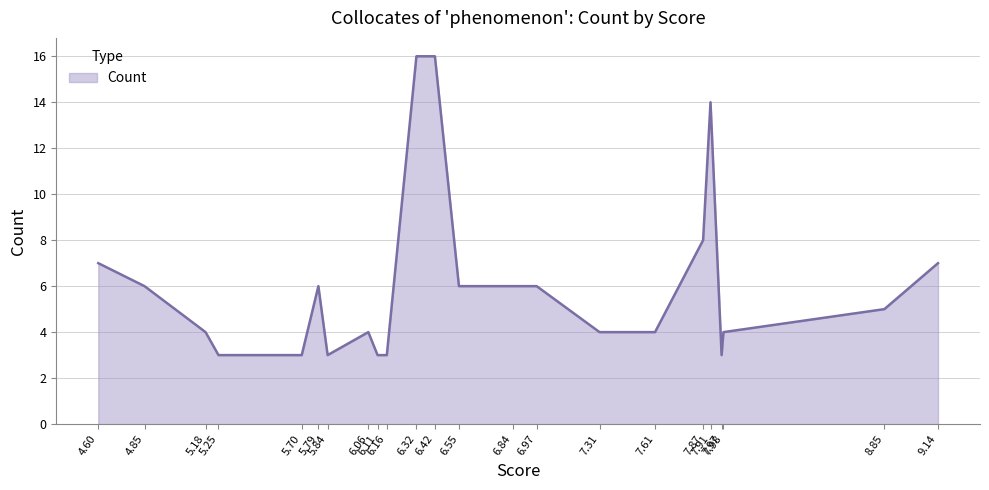

What is the smallest value displayed?

3